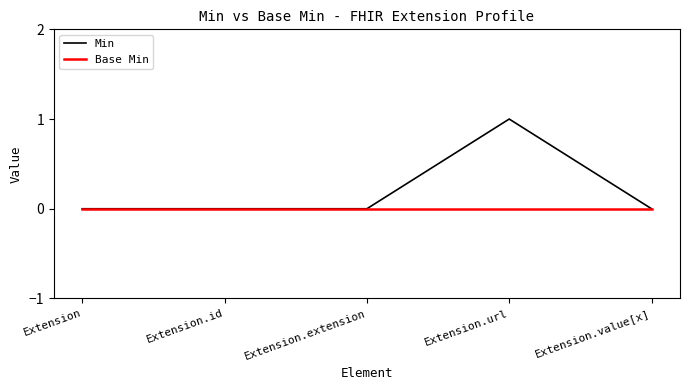

Reading left to right, what are all the values shown in this chart?

Min: Extension=0	Extension.id=0	Extension.extension=0	Extension.url=1	Extension.value[x]=0
Base Min: Extension=0	Extension.id=0	Extension.extension=0	Extension.url=0	Extension.value[x]=0